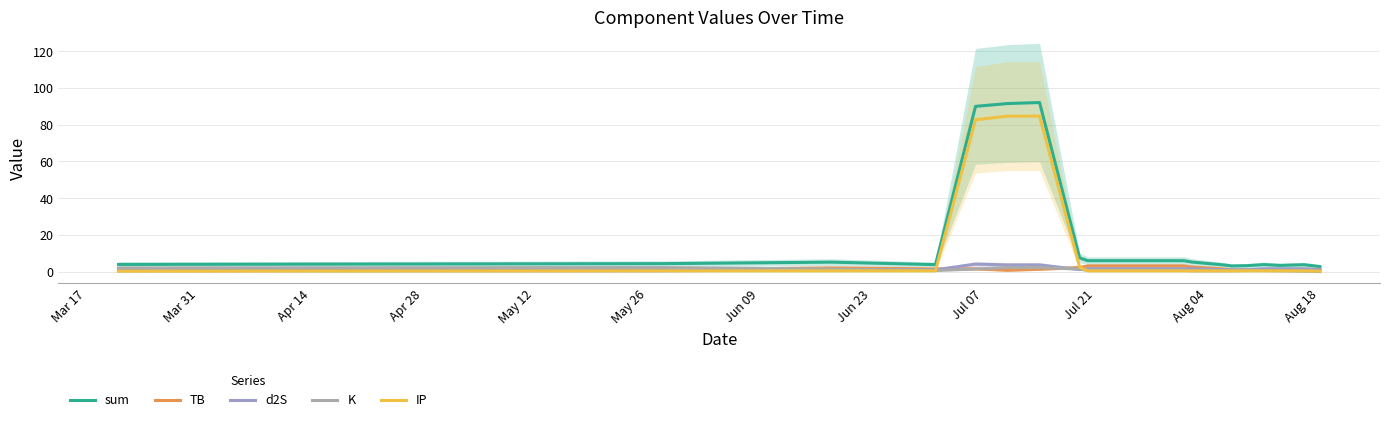

What is the value of the d2S point at the 5th from the left?

4.2